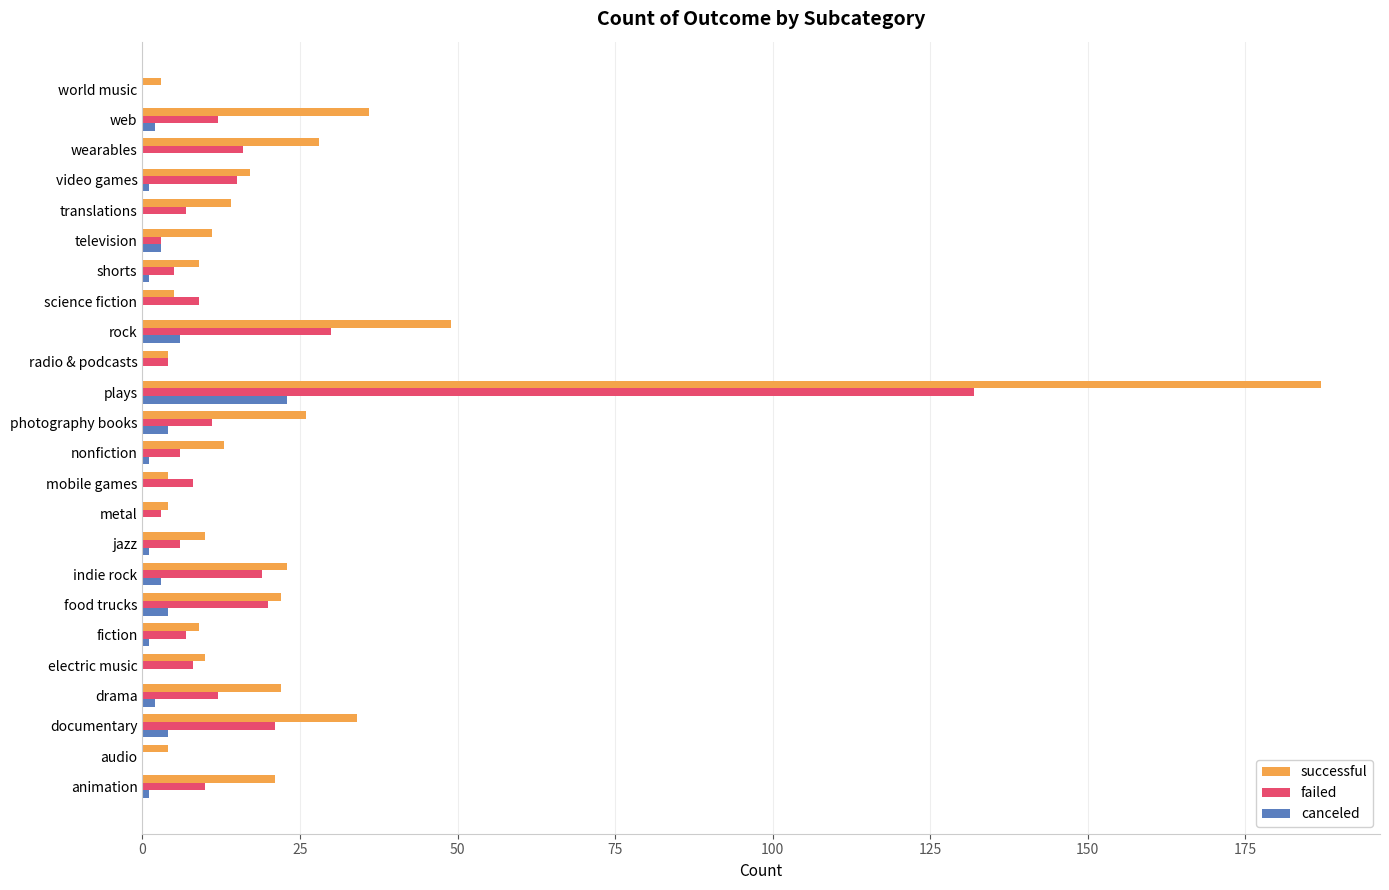

What is the greatest value displayed?

187